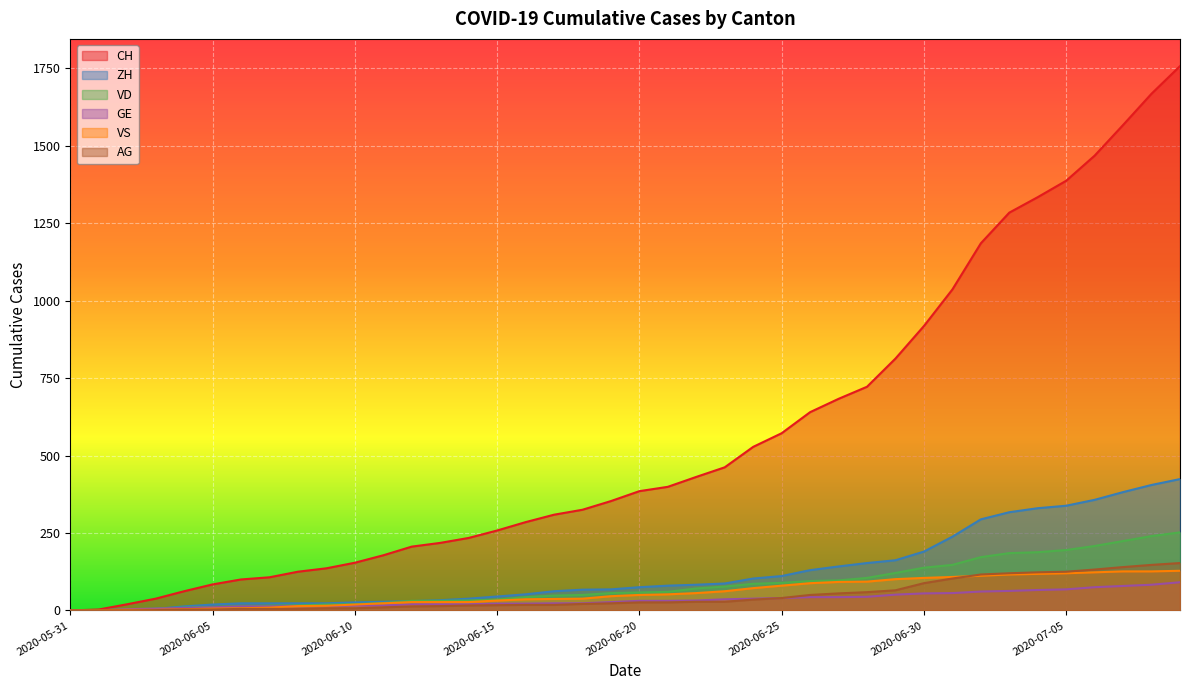

How many data points in VD are above 58?

19